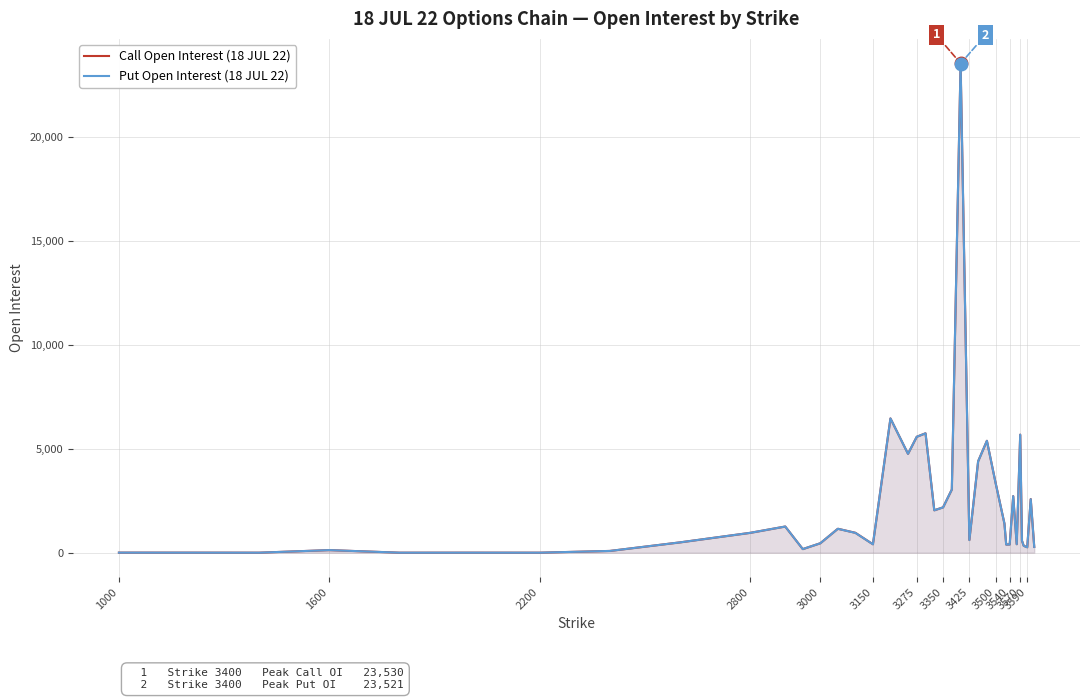

How many data points in Call Open Interest (18 JUL 22) are above 610?

19